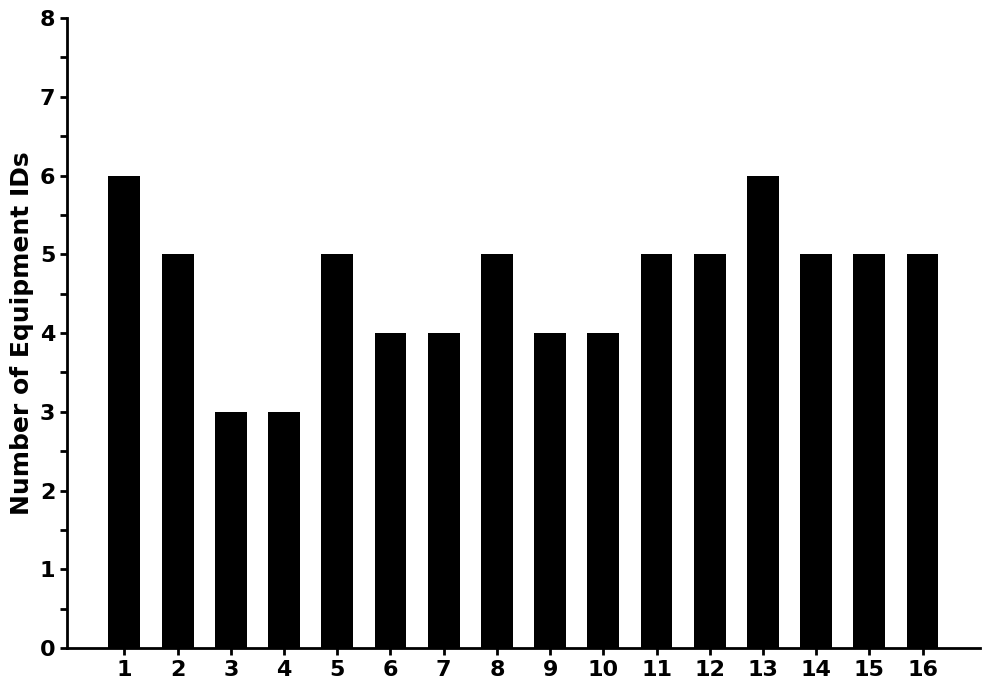

True or false: the data shows 5 at 12.

True